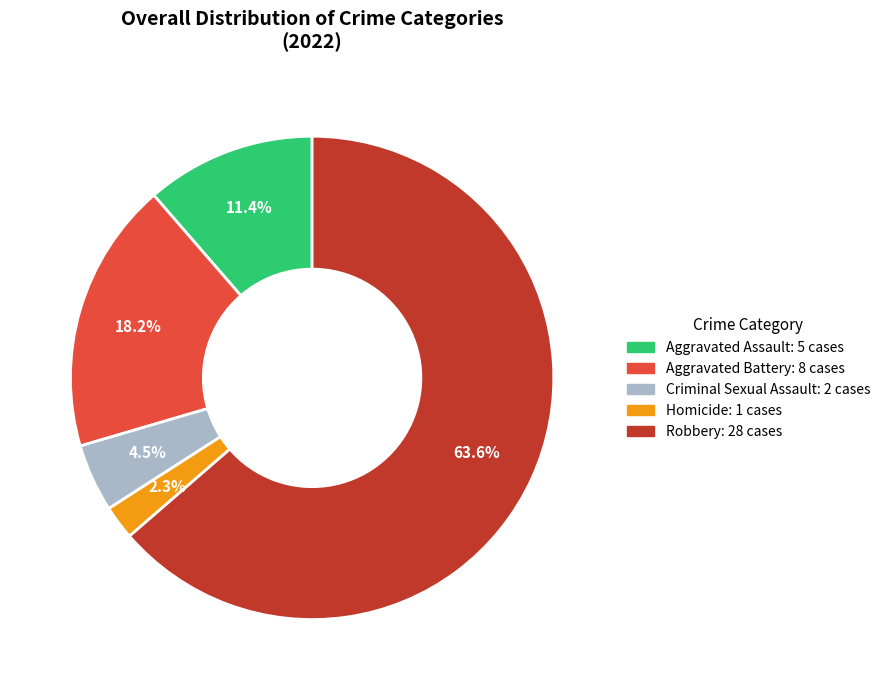

To the nearest percent, what is the difference between the Criminal Sexual Assault and Robbery slice percentages?

59%